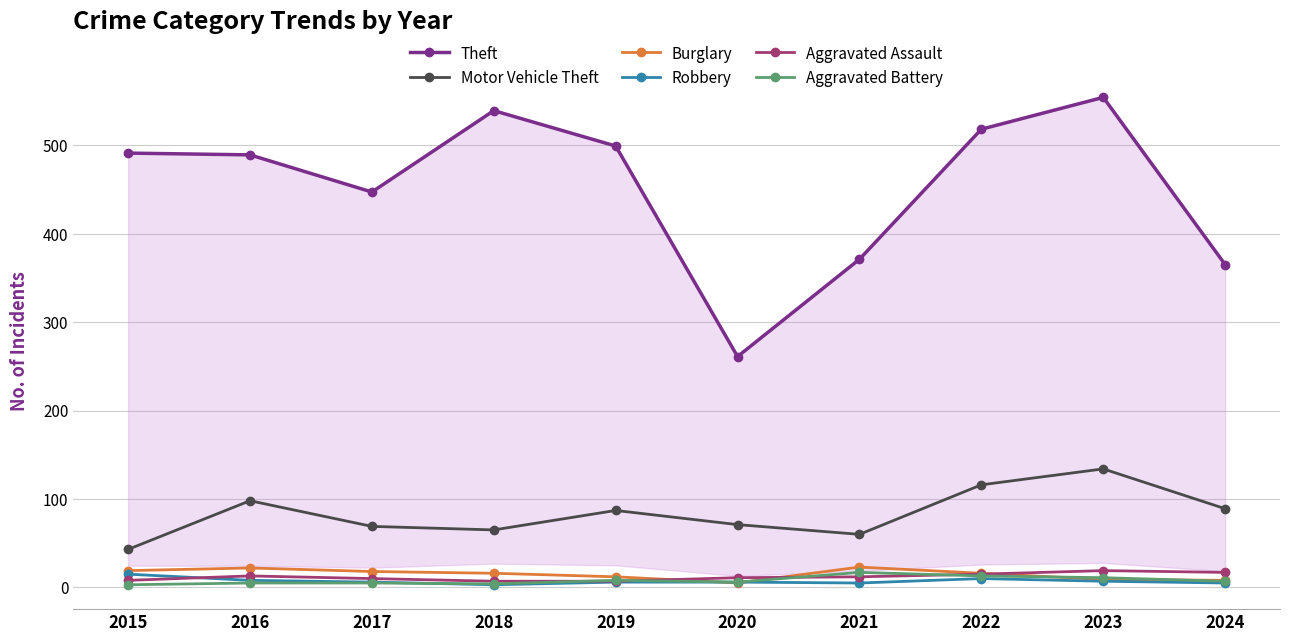

True or false: Theft and Motor Vehicle Theft cross at least once.

False